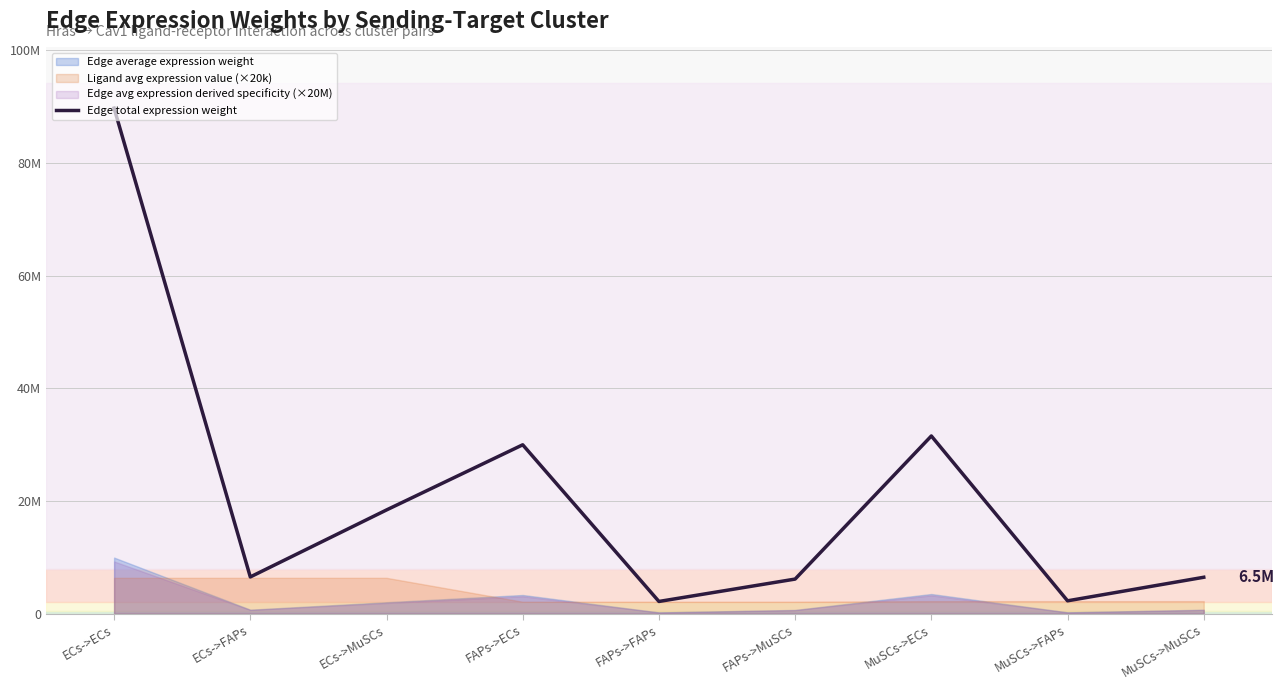

Which label corresponds to the largest value in the chart?

ECs->ECs